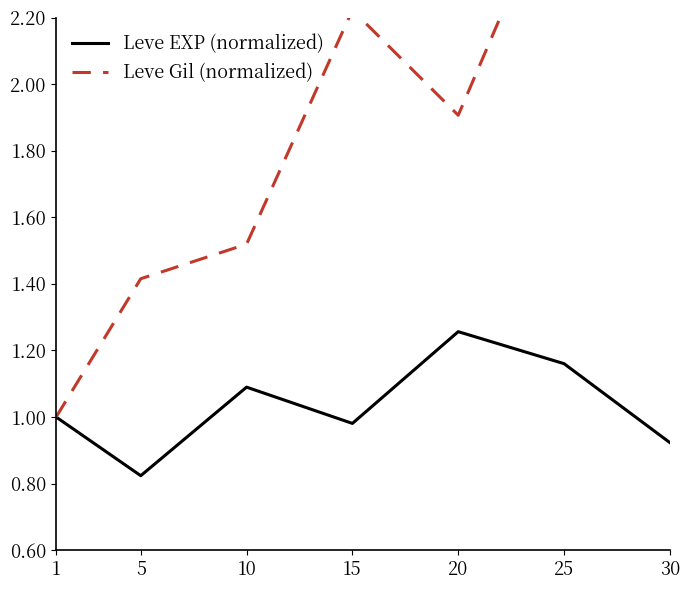

What is the sum of all Leve EXP (normalized) values?

7.2